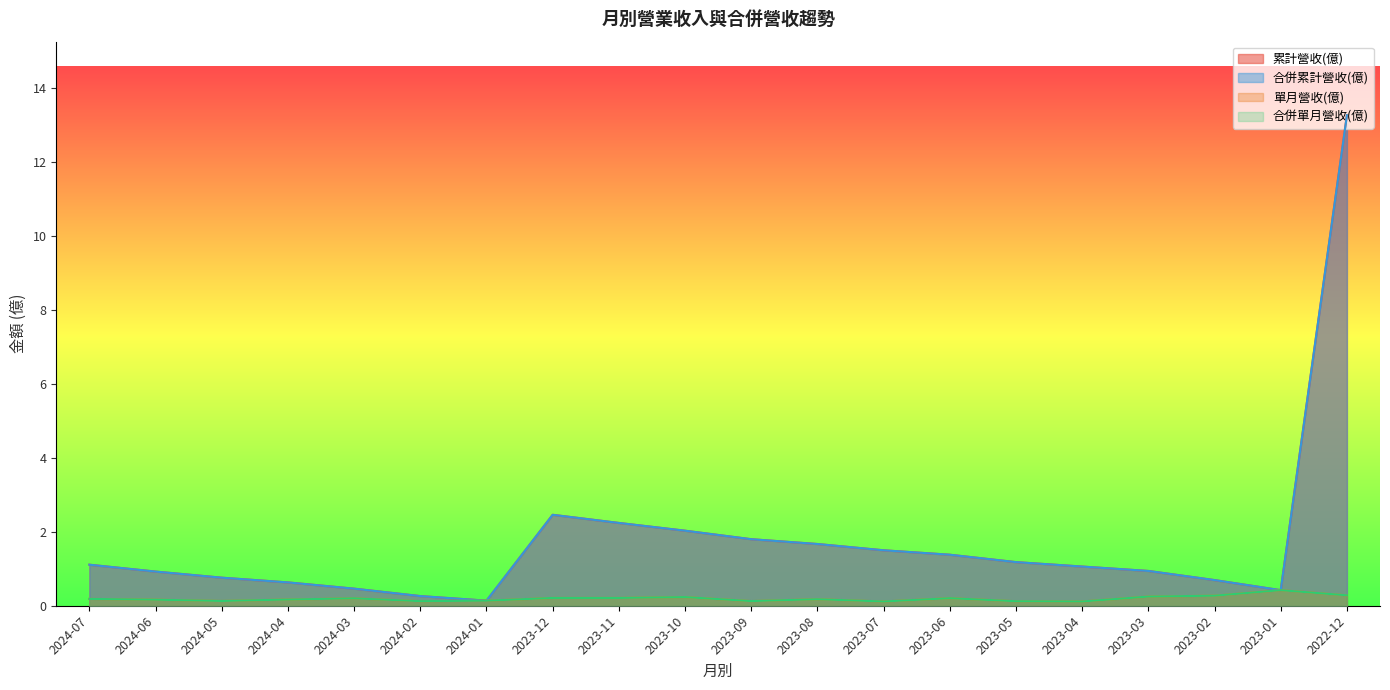

What are all the series names shown in the legend?

累計營收(億), 合併累計營收(億), 單月營收(億), 合併單月營收(億)